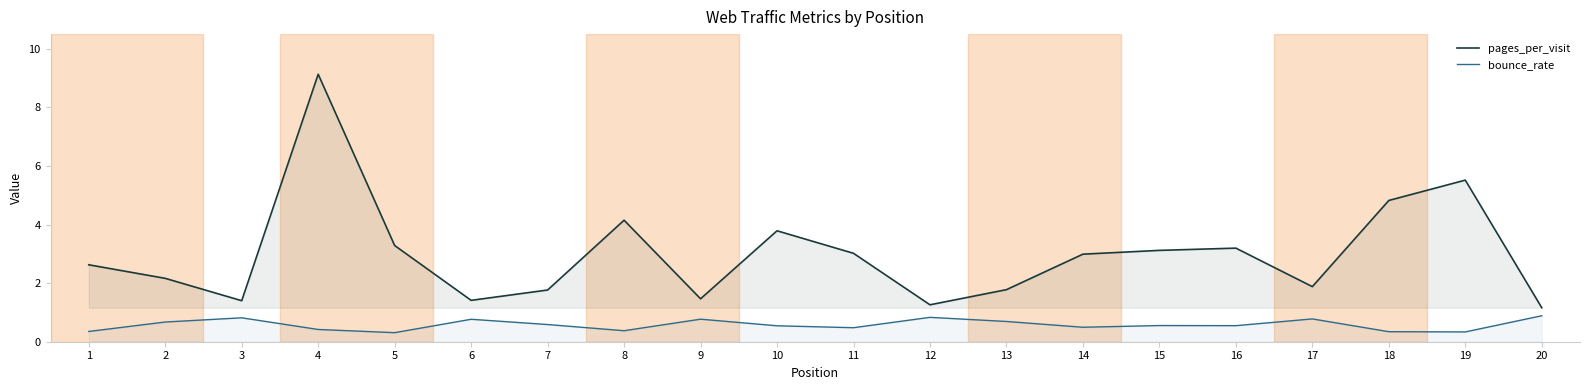

What is the difference between the maximum and second lowest values in the pages_per_visit series?

7.9